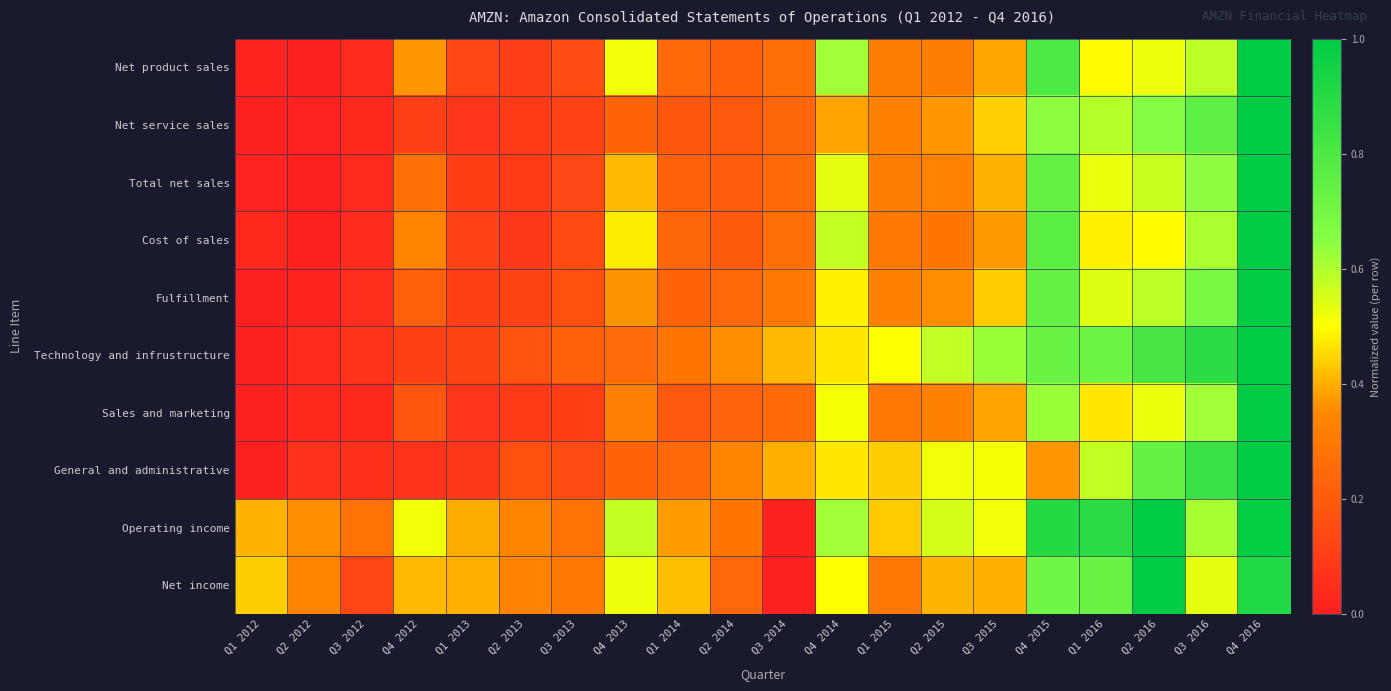

Reading left to right, transcribe all the data shown in this chart.

Net product sales: Q1 2012=0.0	Q2 2012=0.0	Q3 2012=0.0	Q4 2012=0.4	Q1 2013=0.1	Q2 2013=0.1	Q3 2013=0.2	Q4 2013=0.5	Q1 2014=0.2	Q2 2014=0.2	Q3 2014=0.3	Q4 2014=0.6	Q1 2015=0.3	Q2 2015=0.3	Q3 2015=0.4	Q4 2015=0.8	Q1 2016=0.5	Q2 2016=0.5	Q3 2016=0.6	Q4 2016=1.0
Net service sales: Q1 2012=0.0	Q2 2012=0.0	Q3 2012=0.0	Q4 2012=0.1	Q1 2013=0.1	Q2 2013=0.1	Q3 2013=0.1	Q4 2013=0.2	Q1 2014=0.2	Q2 2014=0.2	Q3 2014=0.2	Q4 2014=0.4	Q1 2015=0.3	Q2 2015=0.4	Q3 2015=0.4	Q4 2015=0.6	Q1 2016=0.6	Q2 2016=0.7	Q3 2016=0.8	Q4 2016=1.0
Total net sales: Q1 2012=0.0	Q2 2012=0.0	Q3 2012=0.0	Q4 2012=0.3	Q1 2013=0.1	Q2 2013=0.1	Q3 2013=0.1	Q4 2013=0.4	Q1 2014=0.2	Q2 2014=0.2	Q3 2014=0.3	Q4 2014=0.5	Q1 2015=0.3	Q2 2015=0.3	Q3 2015=0.4	Q4 2015=0.7	Q1 2016=0.5	Q2 2016=0.6	Q3 2016=0.6	Q4 2016=1.0
Cost of sales: Q1 2012=0.0	Q2 2012=0.0	Q3 2012=0.0	Q4 2012=0.3	Q1 2013=0.1	Q2 2013=0.1	Q3 2013=0.1	Q4 2013=0.5	Q1 2014=0.2	Q2 2014=0.2	Q3 2014=0.3	Q4 2014=0.6	Q1 2015=0.3	Q2 2015=0.3	Q3 2015=0.4	Q4 2015=0.8	Q1 2016=0.5	Q2 2016=0.5	Q3 2016=0.6	Q4 2016=1.0
Fulfillment: Q1 2012=0.0	Q2 2012=0.0	Q3 2012=0.0	Q4 2012=0.2	Q1 2013=0.1	Q2 2013=0.1	Q3 2013=0.2	Q4 2013=0.4	Q1 2014=0.2	Q2 2014=0.2	Q3 2014=0.3	Q4 2014=0.5	Q1 2015=0.3	Q2 2015=0.4	Q3 2015=0.4	Q4 2015=0.7	Q1 2016=0.5	Q2 2016=0.6	Q3 2016=0.7	Q4 2016=1.0
Technology and infrustructure: Q1 2012=0.0	Q2 2012=0.0	Q3 2012=0.1	Q4 2012=0.1	Q1 2013=0.1	Q2 2013=0.2	Q3 2013=0.2	Q4 2013=0.3	Q1 2014=0.3	Q2 2014=0.4	Q3 2014=0.4	Q4 2014=0.5	Q1 2015=0.5	Q2 2015=0.6	Q3 2015=0.6	Q4 2015=0.7	Q1 2016=0.7	Q2 2016=0.8	Q3 2016=0.9	Q4 2016=1.0
Sales and marketing: Q1 2012=0.0	Q2 2012=0.0	Q3 2012=0.0	Q4 2012=0.2	Q1 2013=0.1	Q2 2013=0.1	Q3 2013=0.1	Q4 2013=0.3	Q1 2014=0.2	Q2 2014=0.2	Q3 2014=0.3	Q4 2014=0.5	Q1 2015=0.3	Q2 2015=0.3	Q3 2015=0.4	Q4 2015=0.6	Q1 2016=0.5	Q2 2016=0.5	Q3 2016=0.6	Q4 2016=1.0
General and administrative: Q1 2012=0.0	Q2 2012=0.1	Q3 2012=0.1	Q4 2012=0.1	Q1 2013=0.1	Q2 2013=0.2	Q3 2013=0.2	Q4 2013=0.2	Q1 2014=0.2	Q2 2014=0.3	Q3 2014=0.4	Q4 2014=0.5	Q1 2015=0.4	Q2 2015=0.5	Q3 2015=0.5	Q4 2015=0.4	Q1 2016=0.6	Q2 2016=0.7	Q3 2016=0.9	Q4 2016=1.0
Operating income: Q1 2012=0.4	Q2 2012=0.4	Q3 2012=0.3	Q4 2012=0.5	Q1 2013=0.4	Q2 2013=0.3	Q3 2013=0.3	Q4 2013=0.6	Q1 2014=0.4	Q2 2014=0.3	Q3 2014=0.0	Q4 2014=0.6	Q1 2015=0.4	Q2 2015=0.6	Q3 2015=0.5	Q4 2015=0.9	Q1 2016=0.9	Q2 2016=1.0	Q3 2016=0.6	Q4 2016=1.0
Net income: Q1 2012=0.4	Q2 2012=0.3	Q3 2012=0.1	Q4 2012=0.4	Q1 2013=0.4	Q2 2013=0.3	Q3 2013=0.3	Q4 2013=0.5	Q1 2014=0.4	Q2 2014=0.2	Q3 2014=0.0	Q4 2014=0.5	Q1 2015=0.3	Q2 2015=0.4	Q3 2015=0.4	Q4 2015=0.7	Q1 2016=0.7	Q2 2016=1.0	Q3 2016=0.5	Q4 2016=0.9